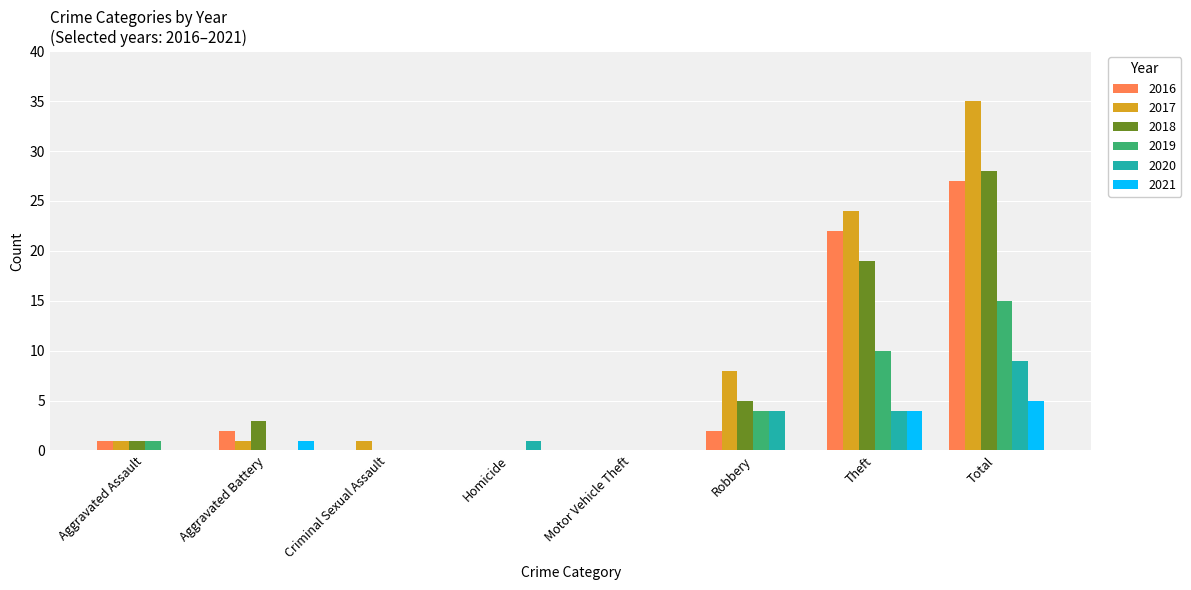

Is it true that 2021 equals 3 at Motor Vehicle Theft?

False